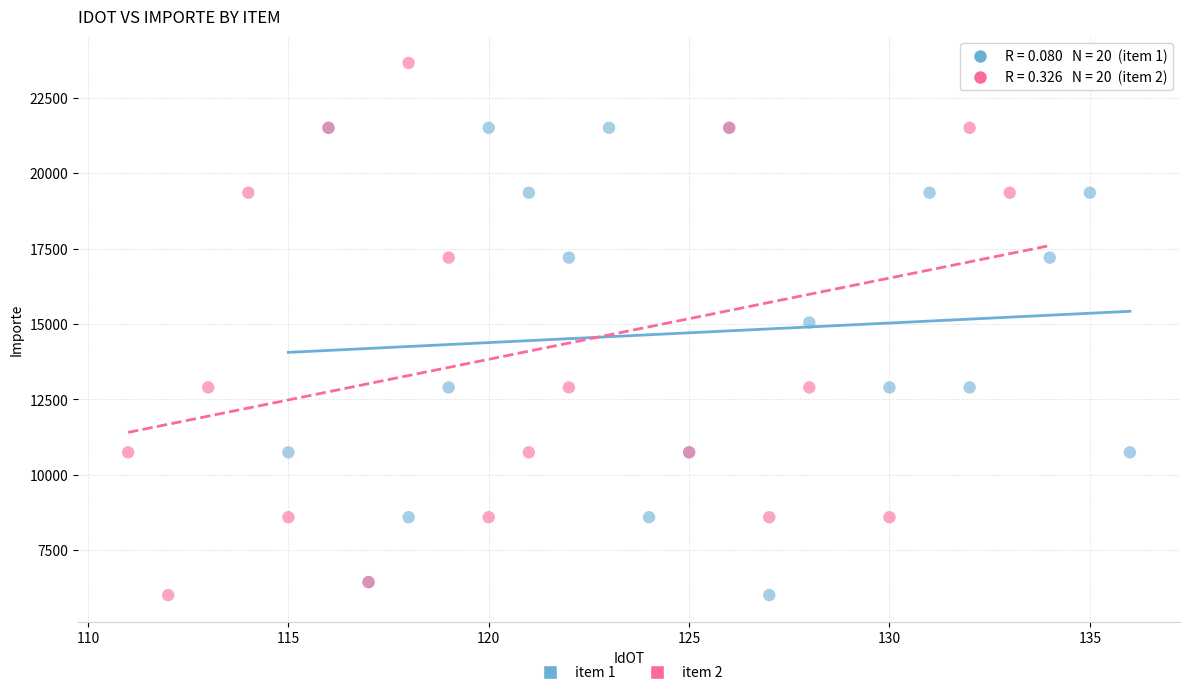

Which series has the largest Y range (max minus min)?

item 2